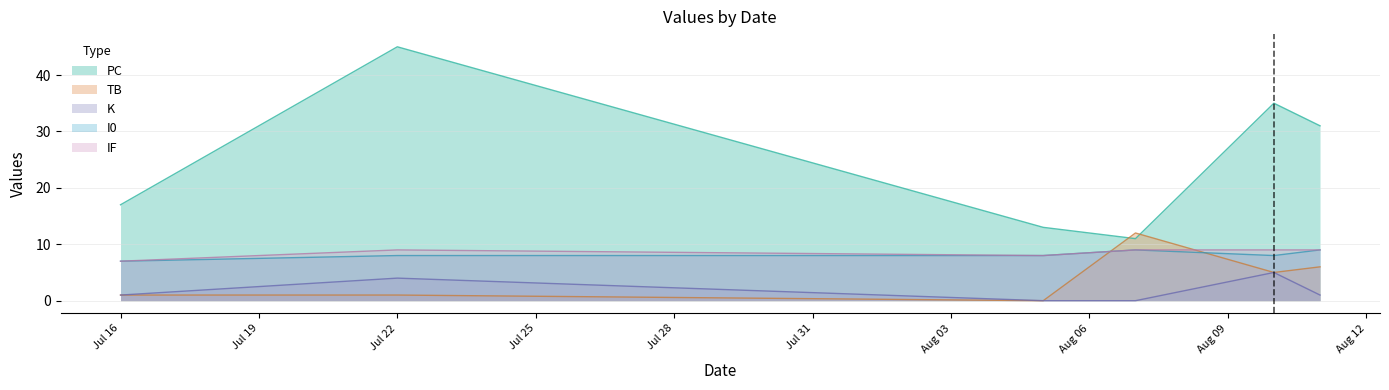

At how many categories does at least one series exceed 38?

1